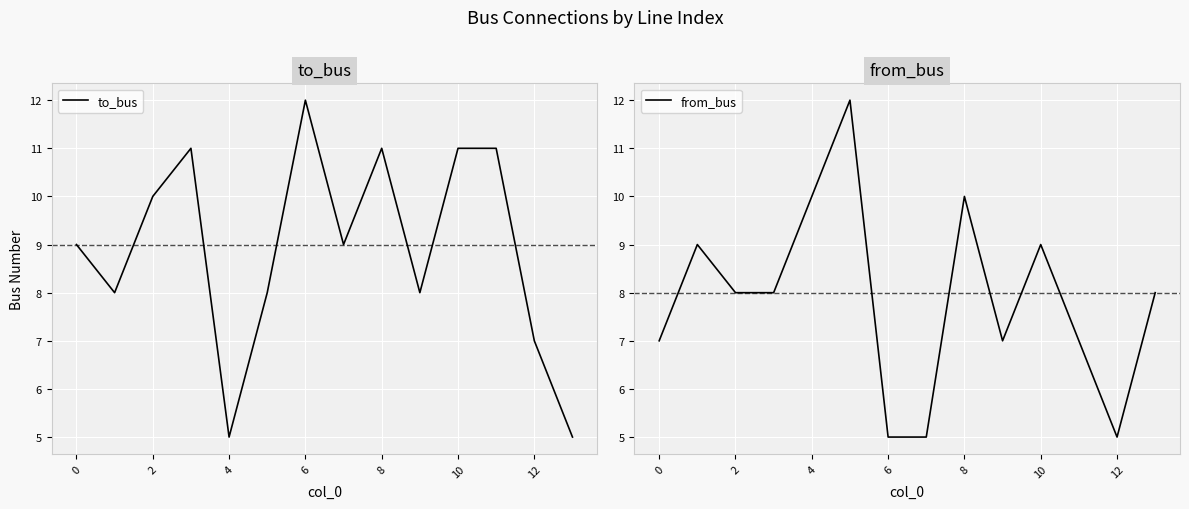

What is the label of the 13th point from the left?

12